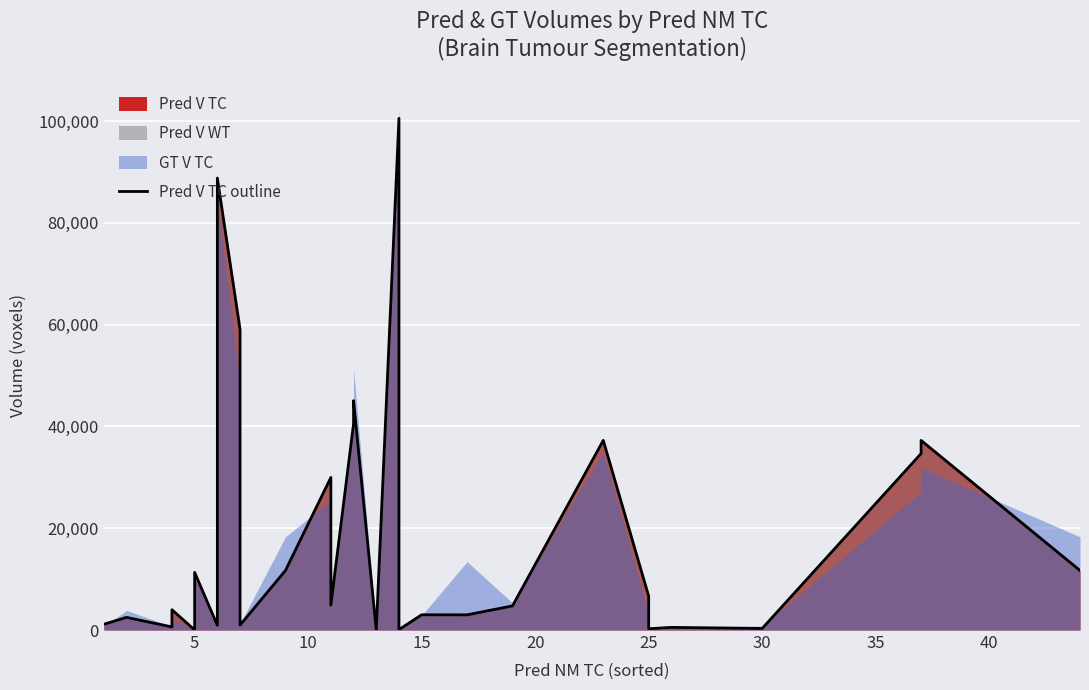

How many interior local peaks (higher than both neighbors) does the data have?

11